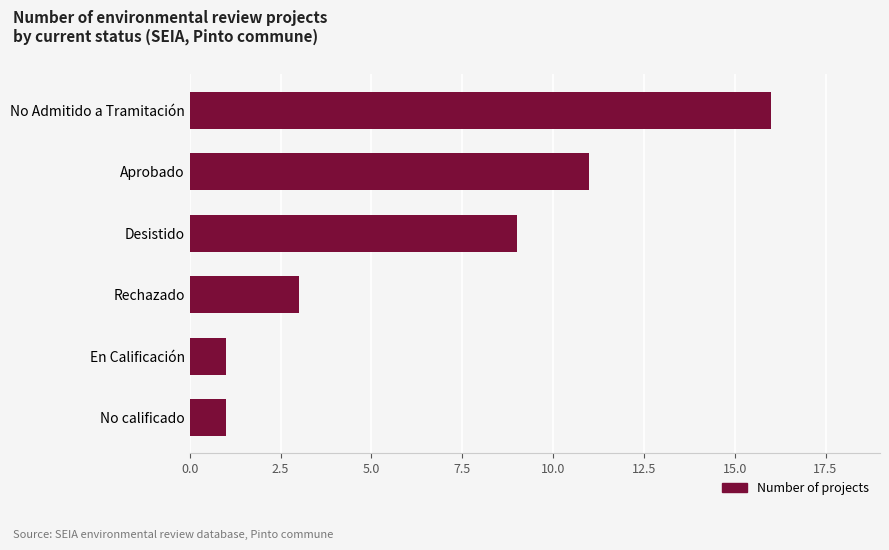

What is the minimum value shown in the chart?

1